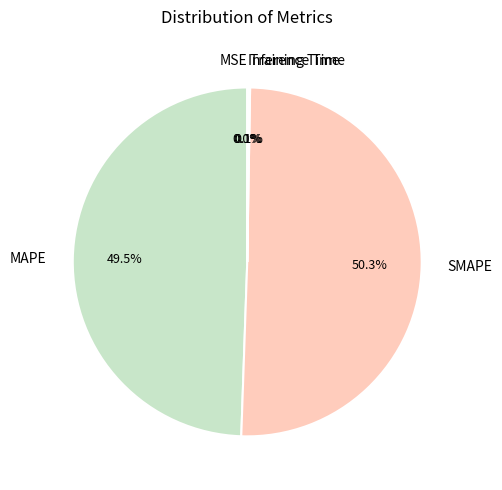

Which category accounts for the majority?

SMAPE